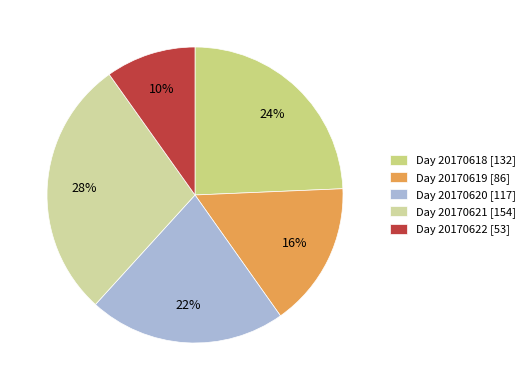

How many segments does this pie chart have?

5